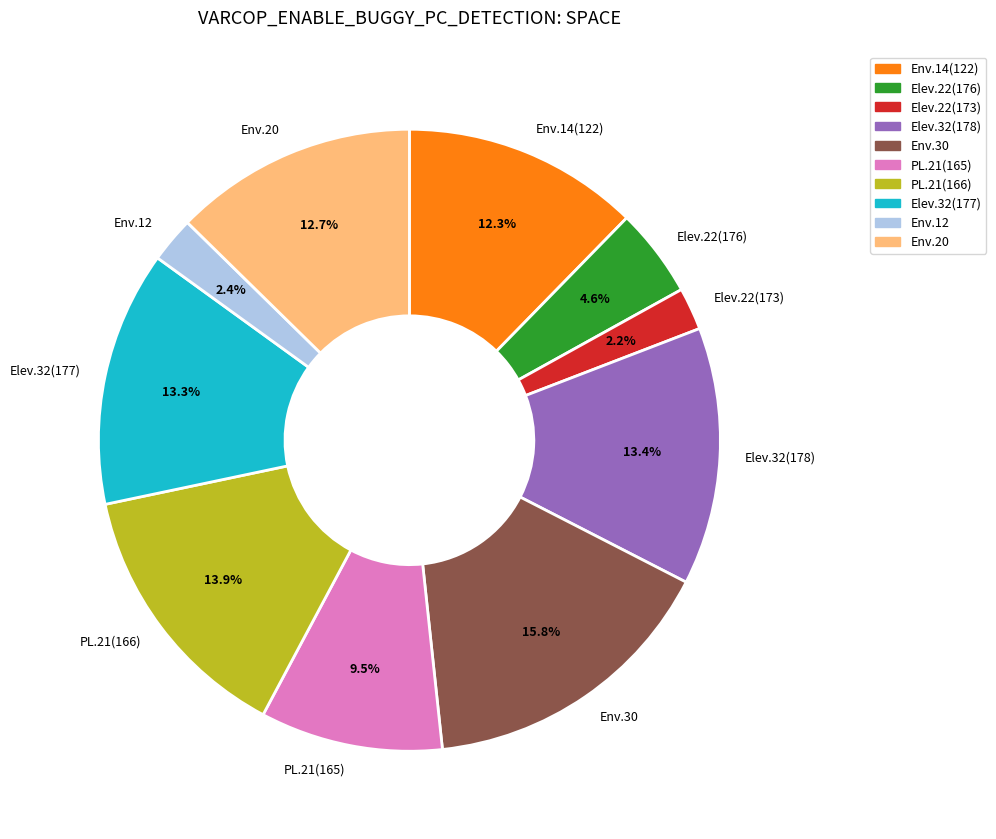

Between PL.21(165) and Env.30, which is larger?

Env.30